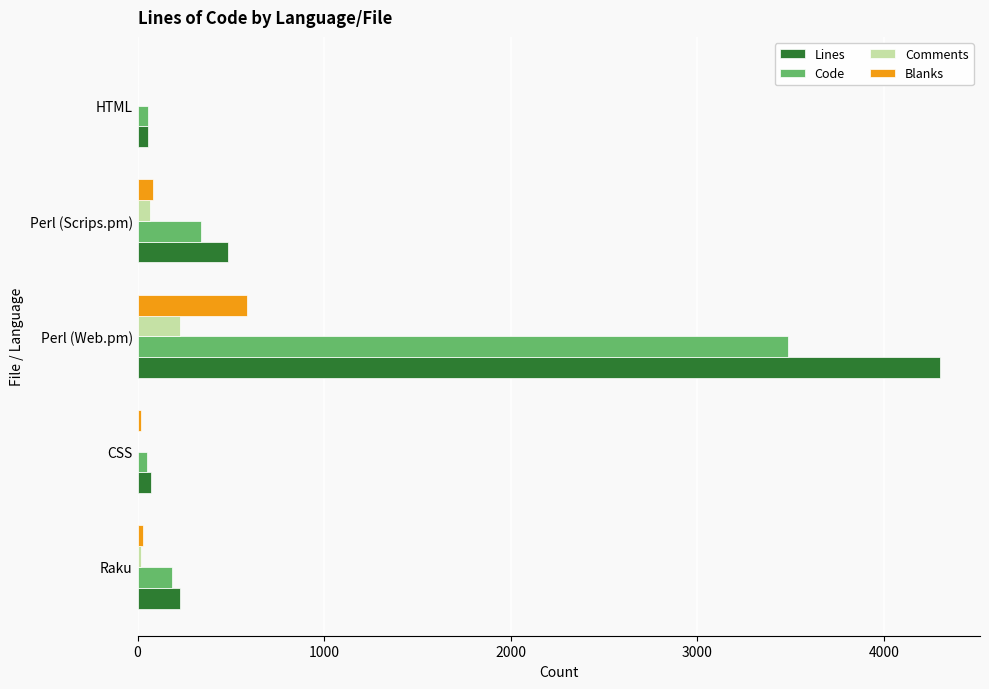

The value of Lines at Raku is 230. True or false?

True